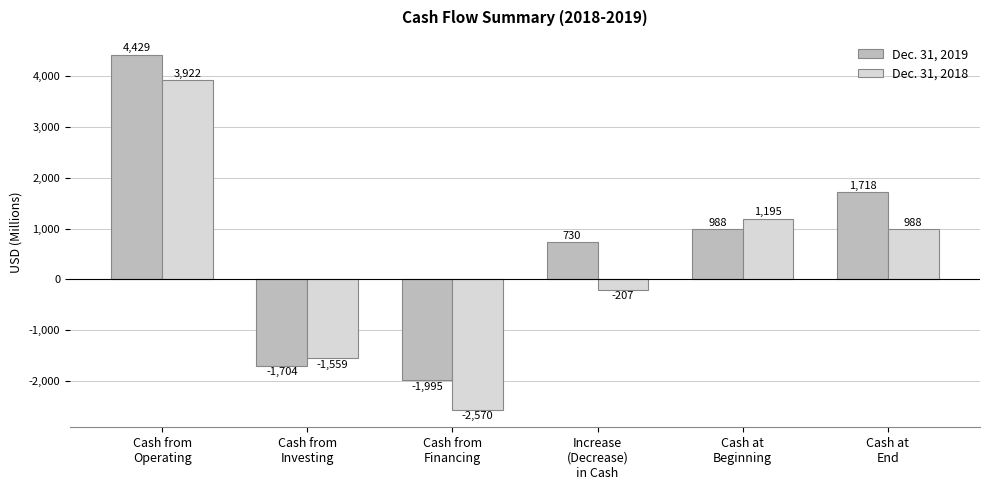

Rank the series by their maximum value, from highest to lowest.

Dec. 31, 2019, Dec. 31, 2018